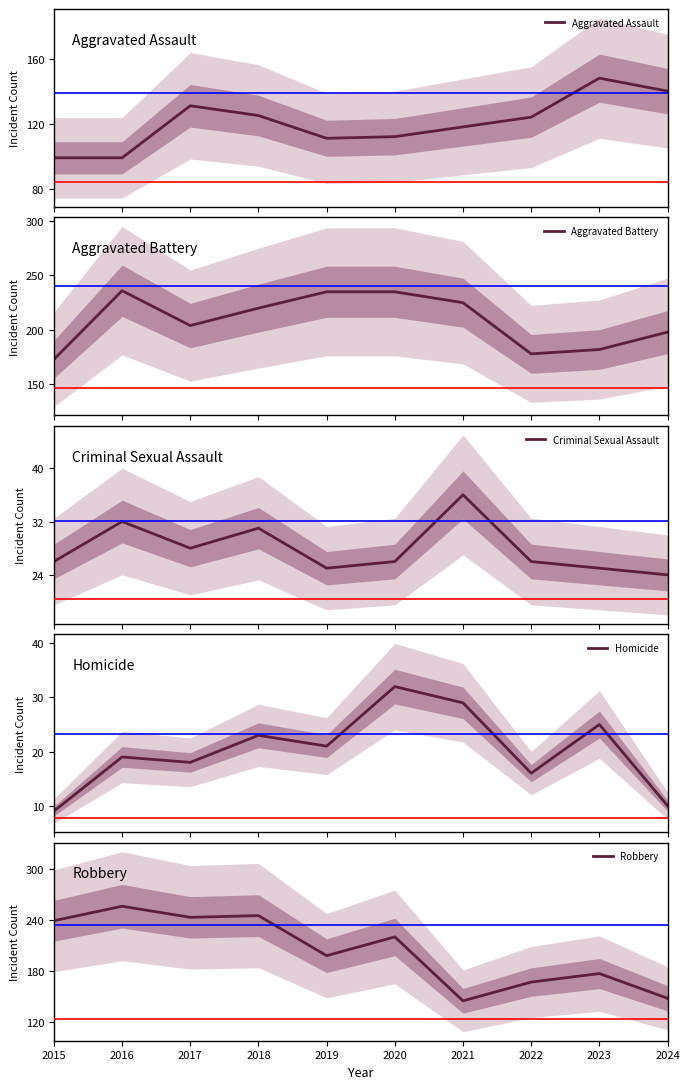

Which series ends up on top after the final intersection of Criminal Sexual Assault and Homicide?

Criminal Sexual Assault